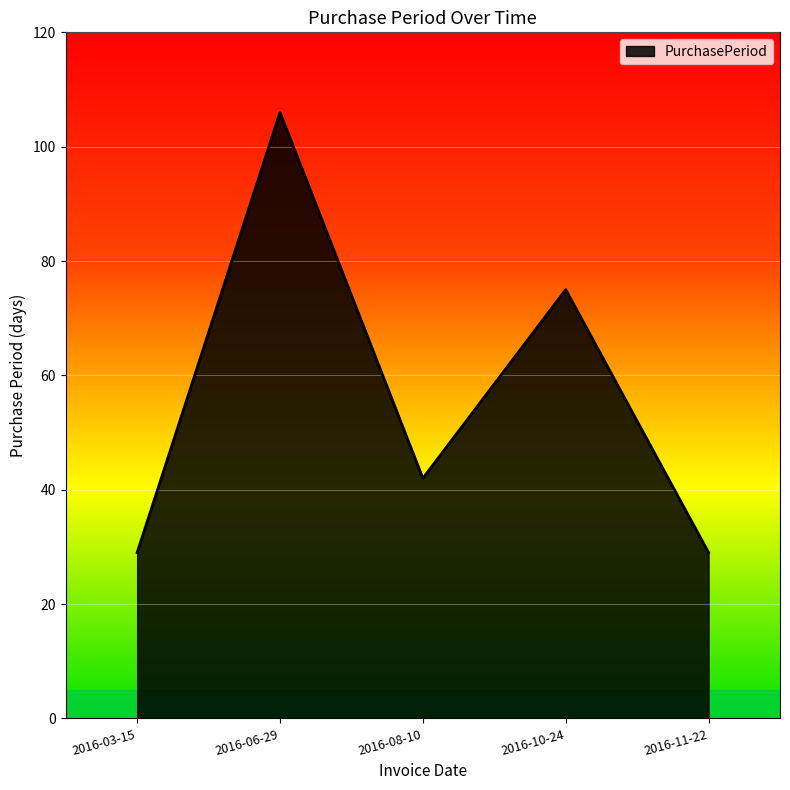

How many distinct data groups are displayed?

1